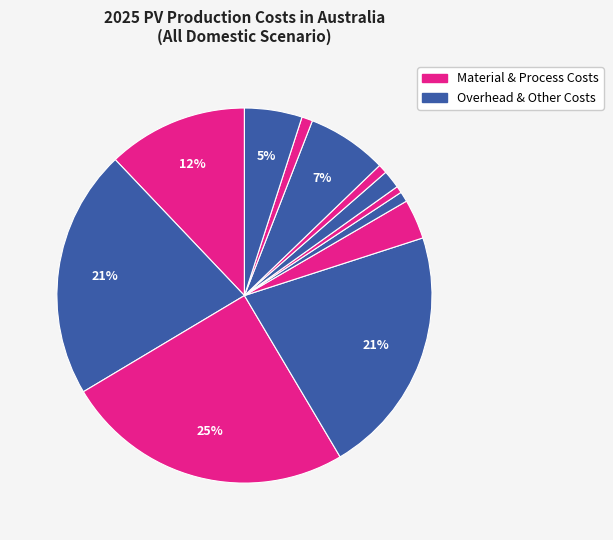

Which category has the biggest portion of the pie?

Cell Cost (excl. wafer)